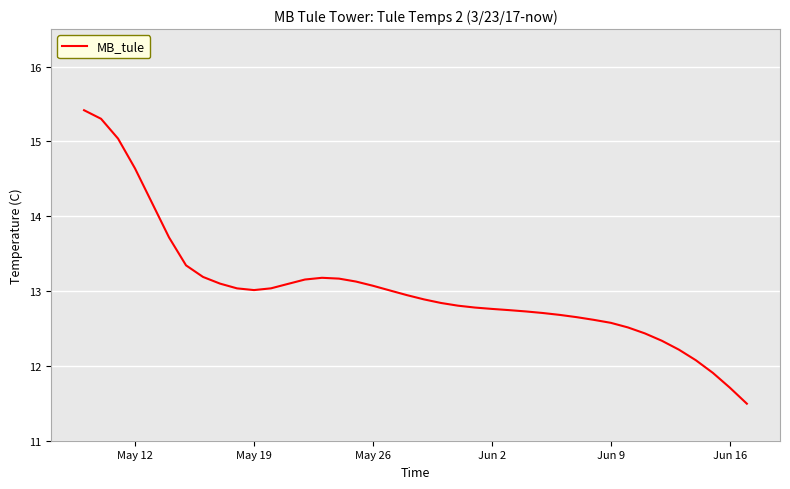

What is the maximum value shown in the chart?

15.4